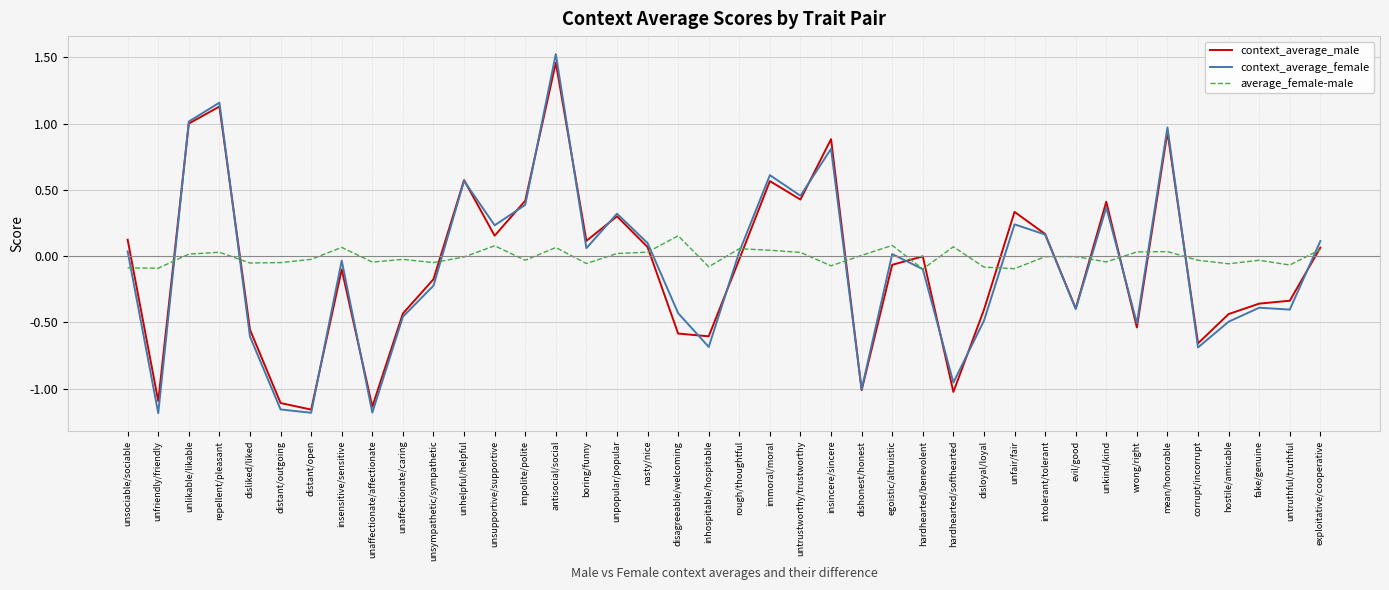

At which category is the sum across all series the highest?

antisocial/social